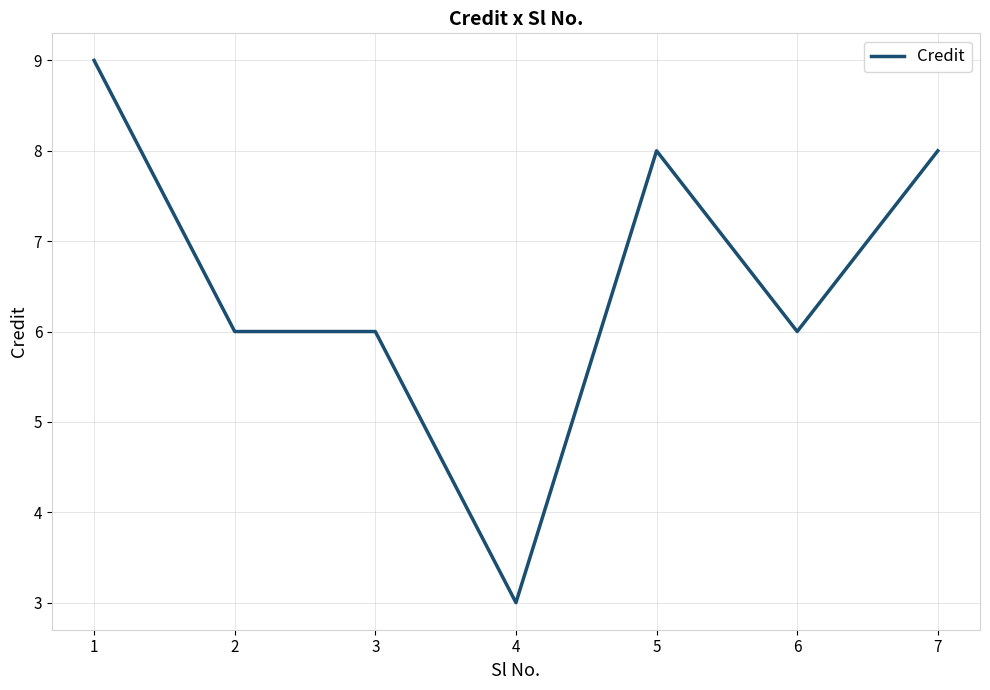

True or false: the data shows 12 at 5.

False